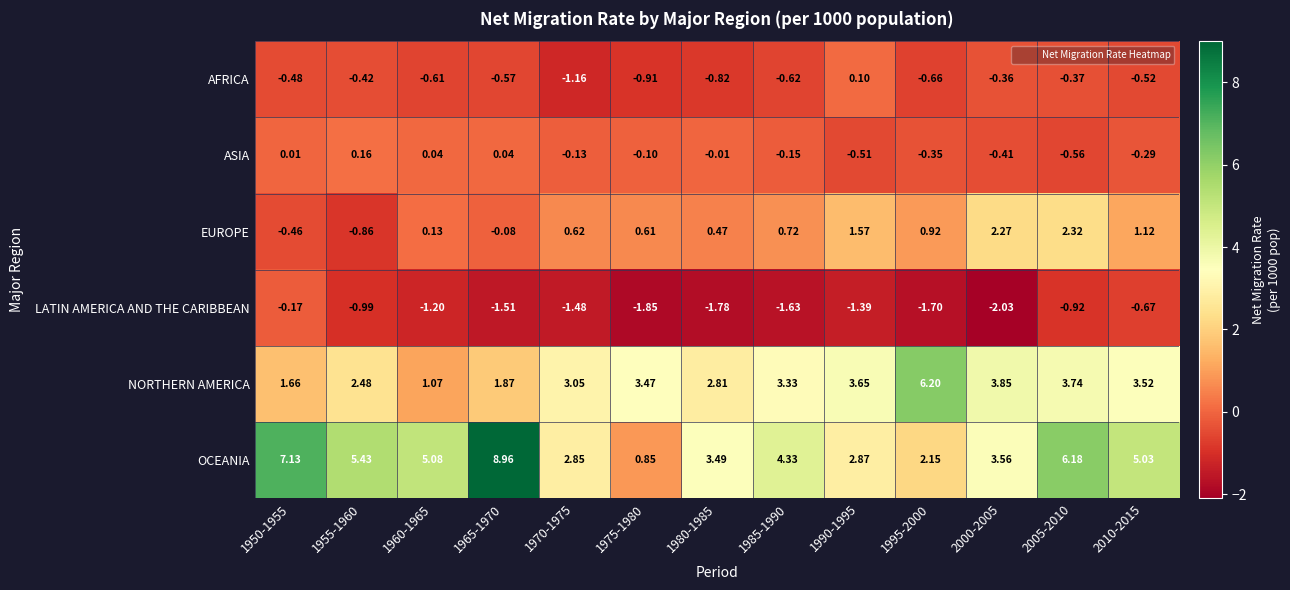

What is the spread (max minus min) of values at 1985-1990?

6.0